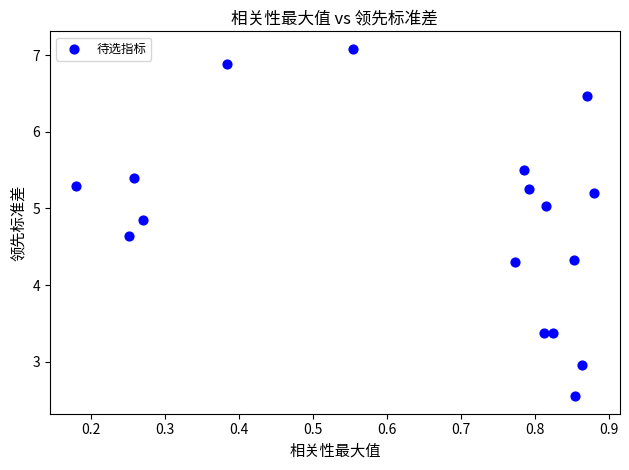

What is the range of X values (max minus min)?

0.7